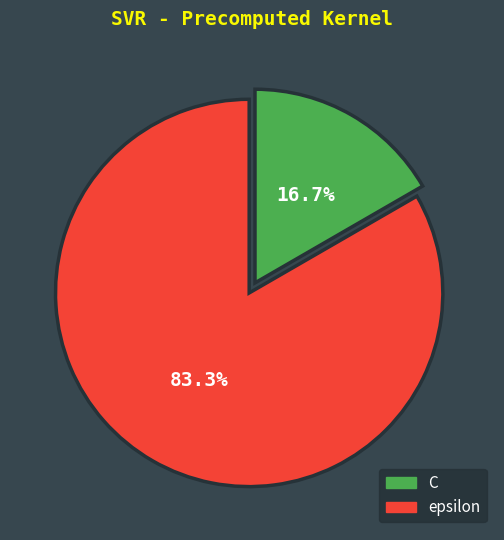

What is the ratio of the value at epsilon to the value at C?

5.0